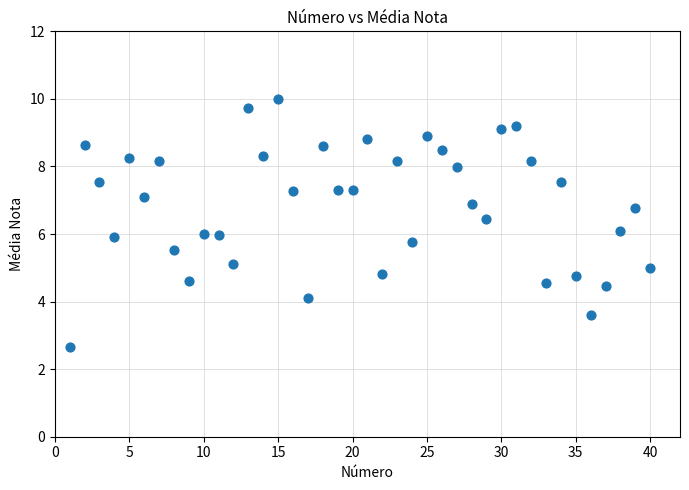

What is the range of Y values (max minus min)?

7.3